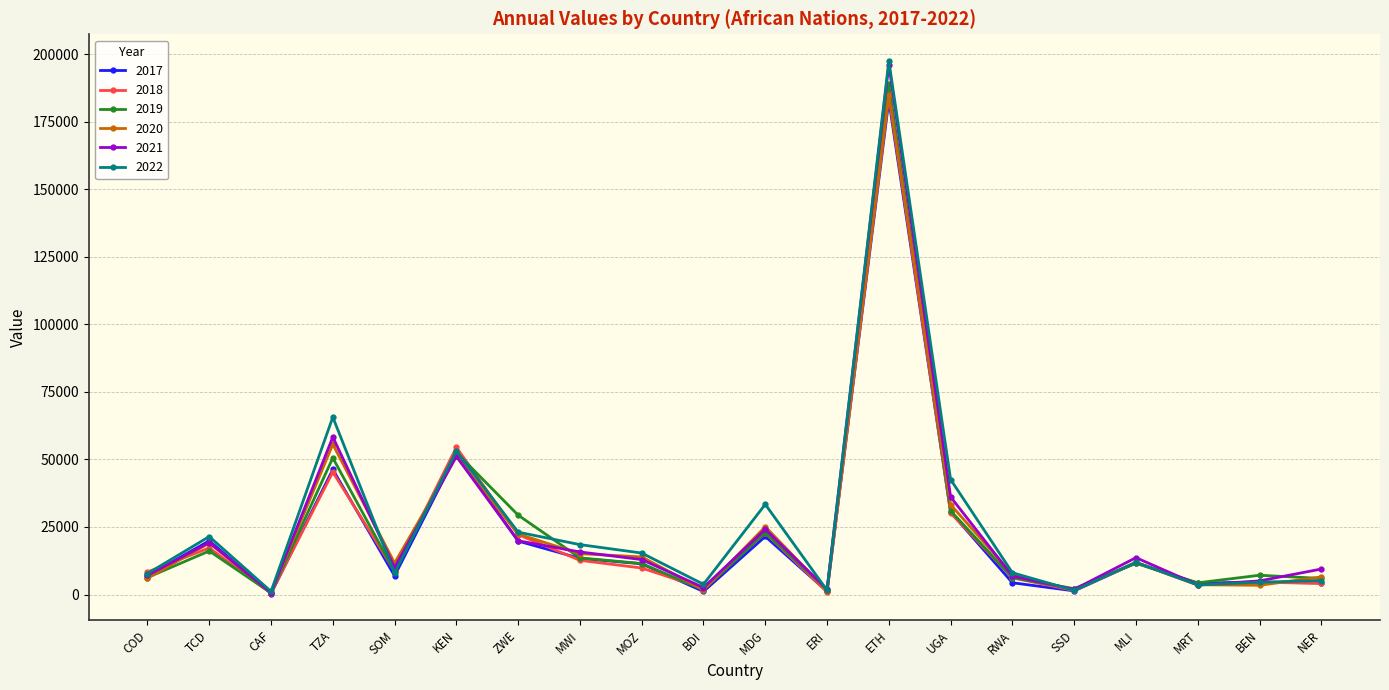

Which series has the largest range (max minus min)?

2022